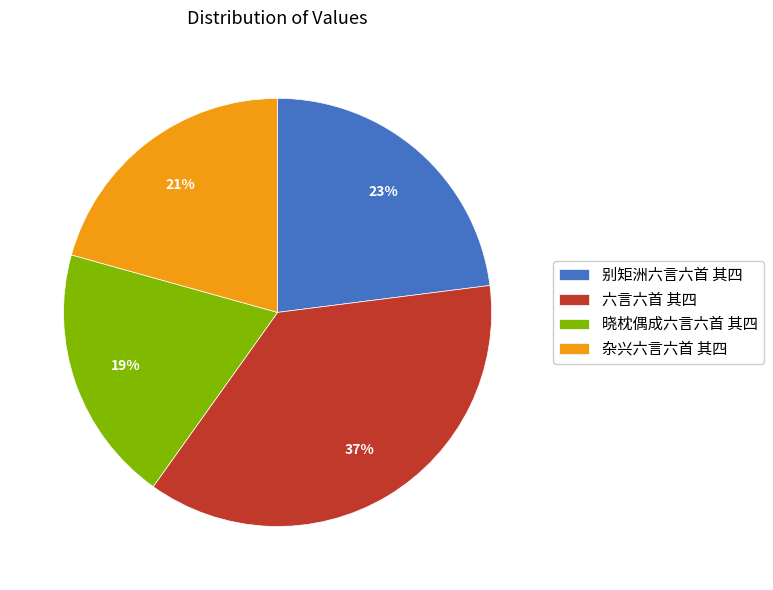

Between 杂兴六言六首 其四 and 六言六首 其四, which is larger?

六言六首 其四